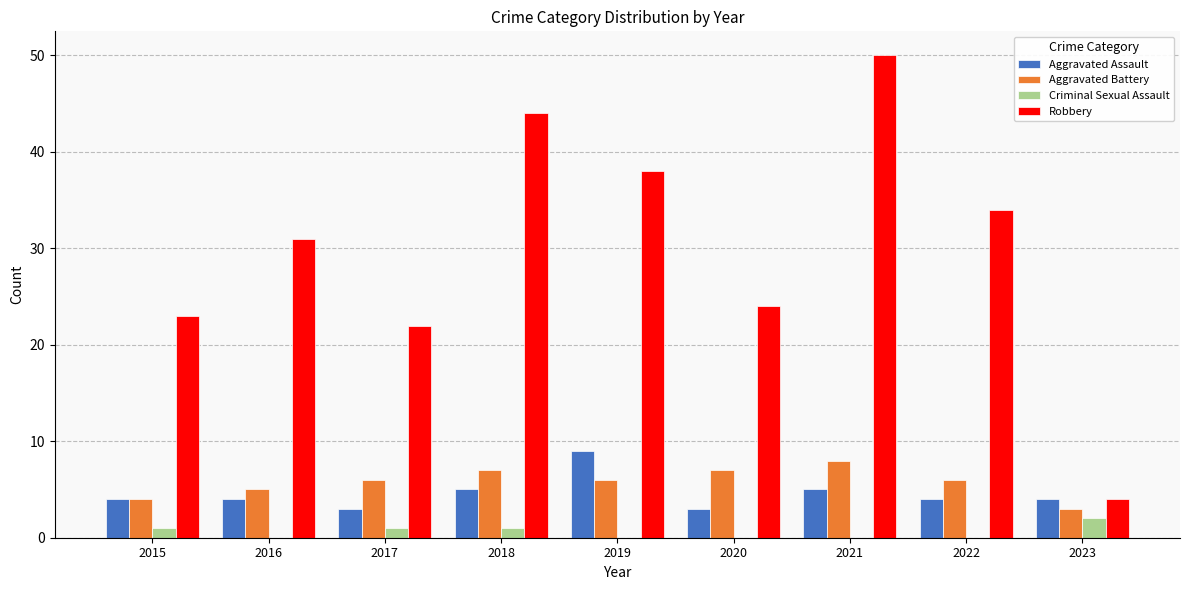

Is it true that Aggravated Assault equals 3 at 2021?

False